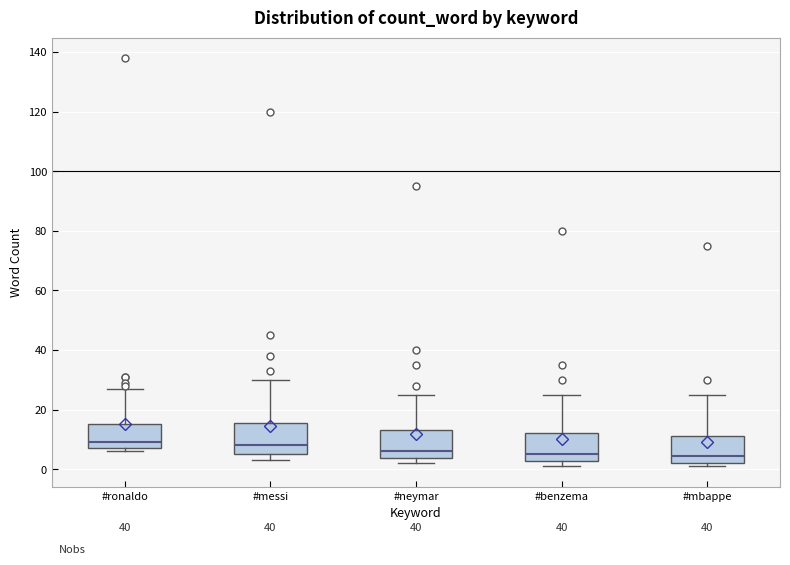

Where is the lower edge of the box for #neymar on the y-axis? The values are not printed on the chart, so give them approximately, as read against the axis.

4